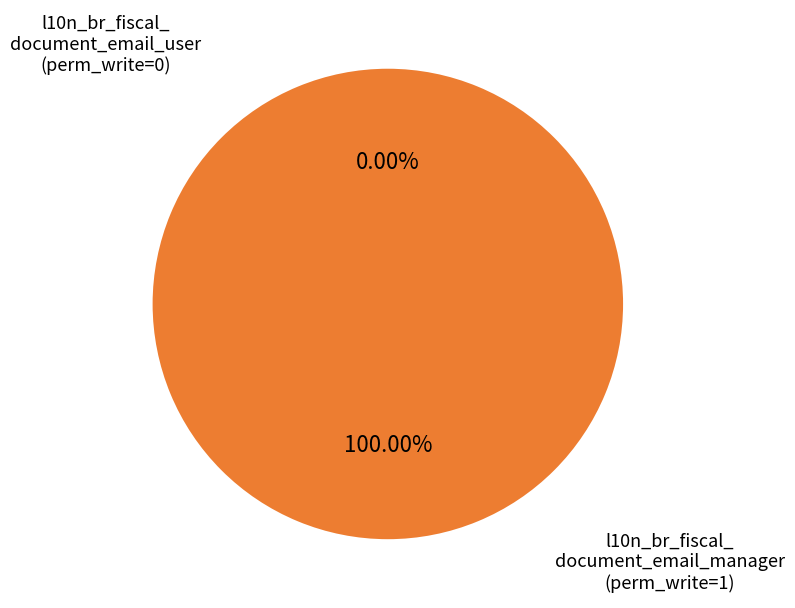

True or false: l10n_br_fiscal_document_email_manager accounts for 99% of the total.

False